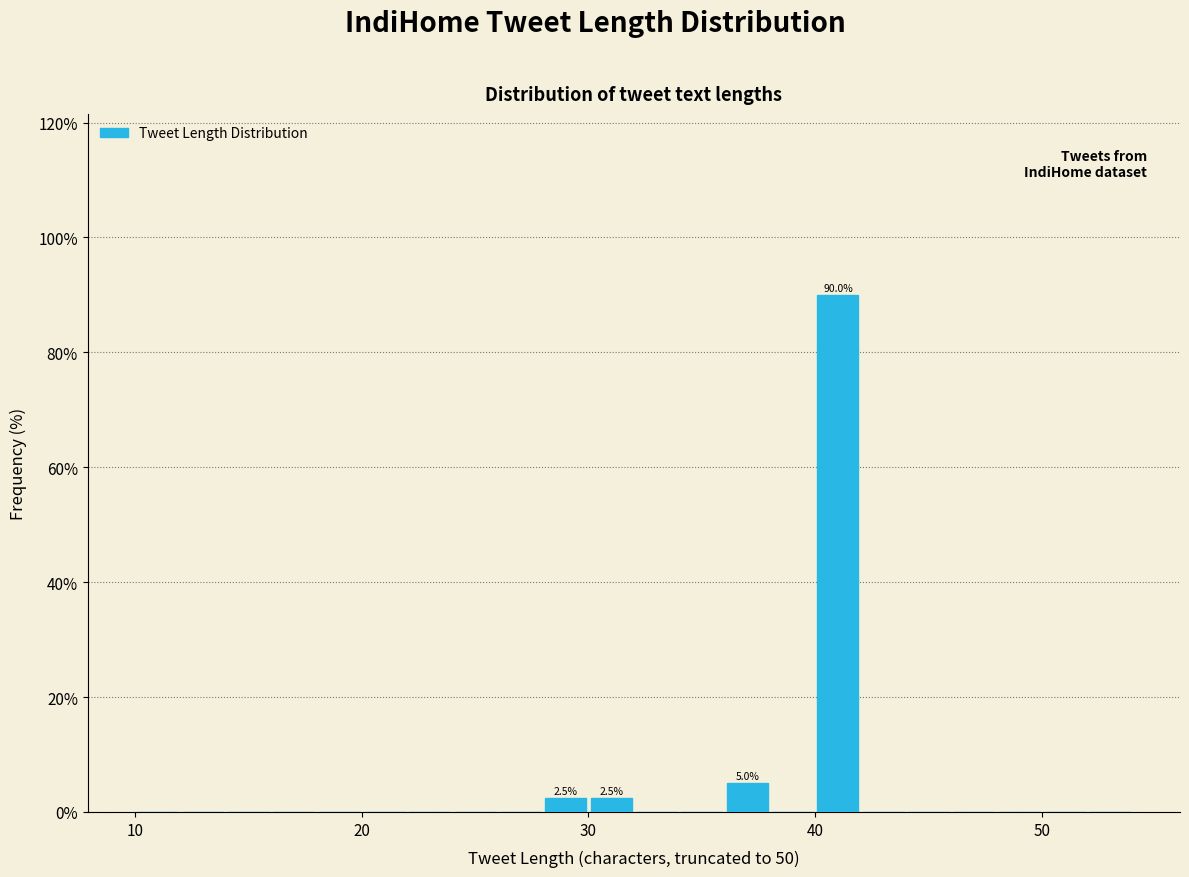

Around what value on the x-axis is the tallest bar? Give the approximate position of its centre, as read against the axis.

41